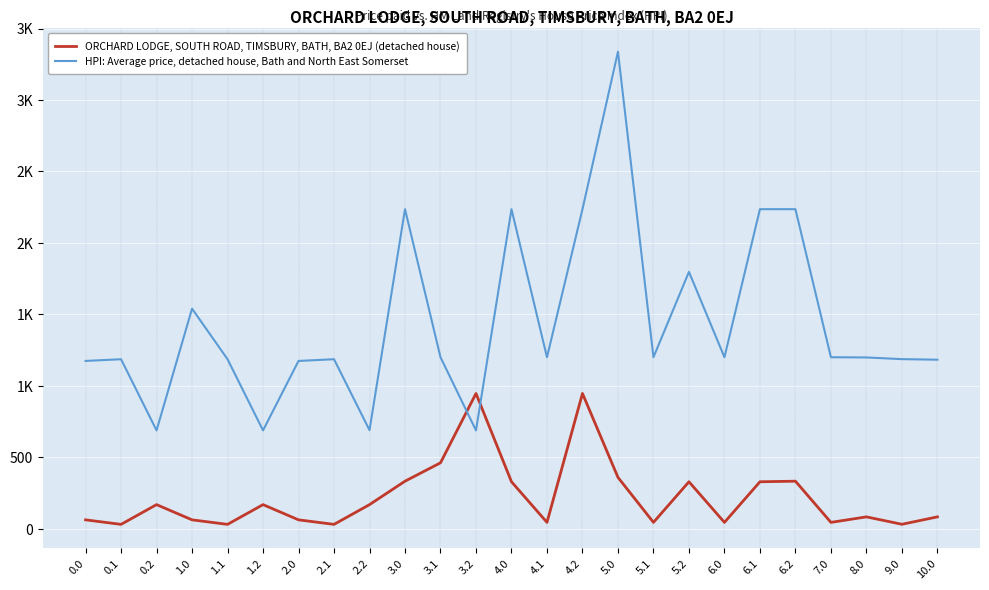

Between 1.2 and 3.2, which is larger?

3.2